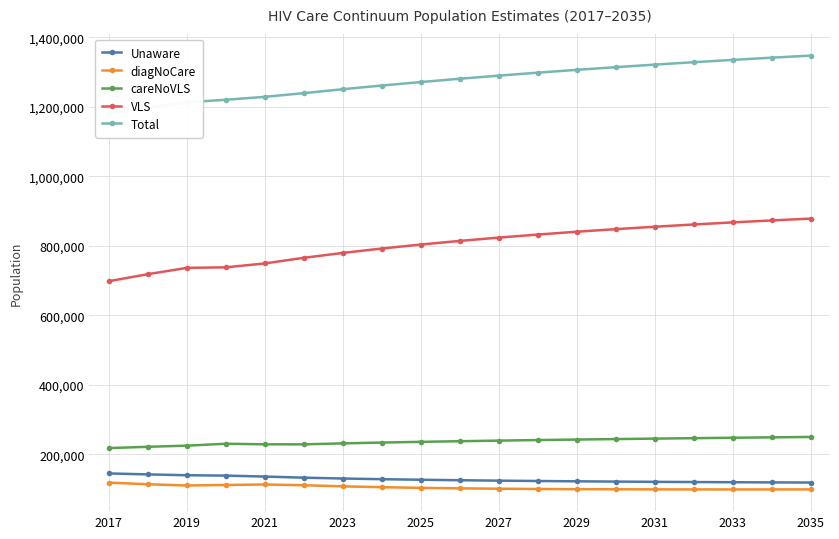

True or false: careNoVLS has more than 0 points higher than both neighbors.

True